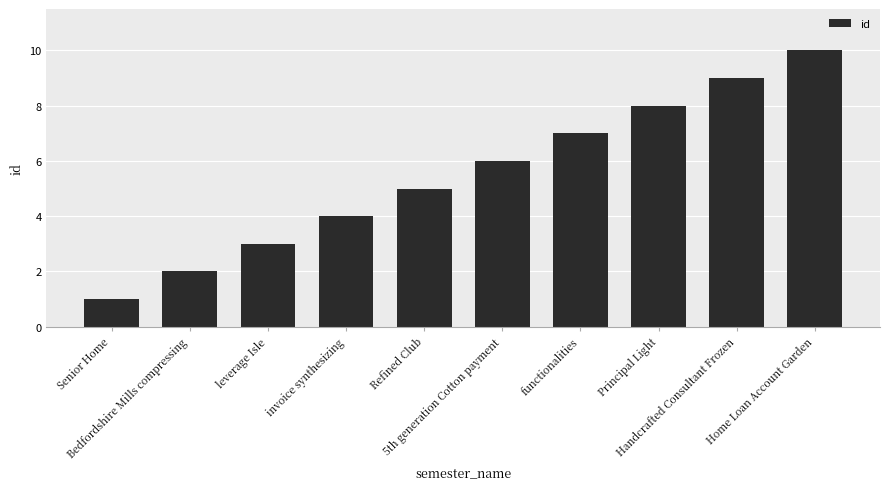

Which has a higher value, Refined Club or Home Loan Account Garden?

Home Loan Account Garden